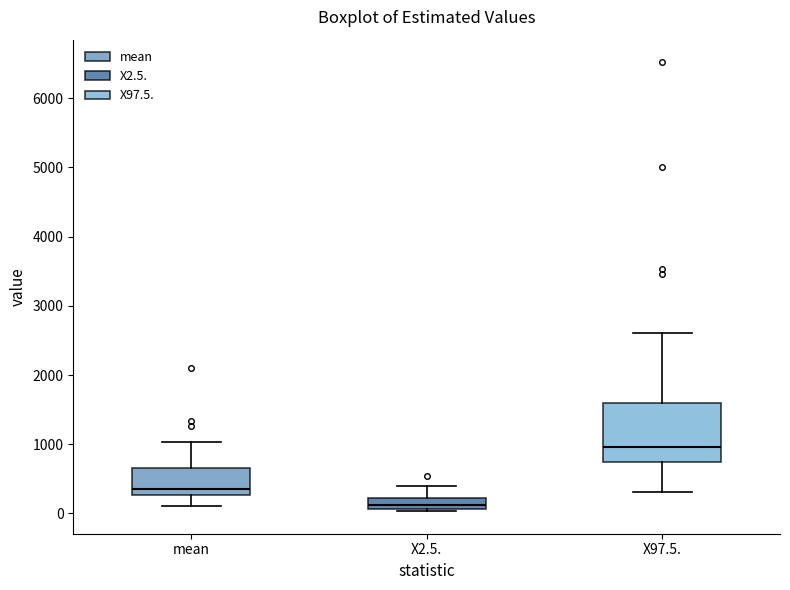

Which box is the tallest, from its lower edge to its upper edge?

X97.5.